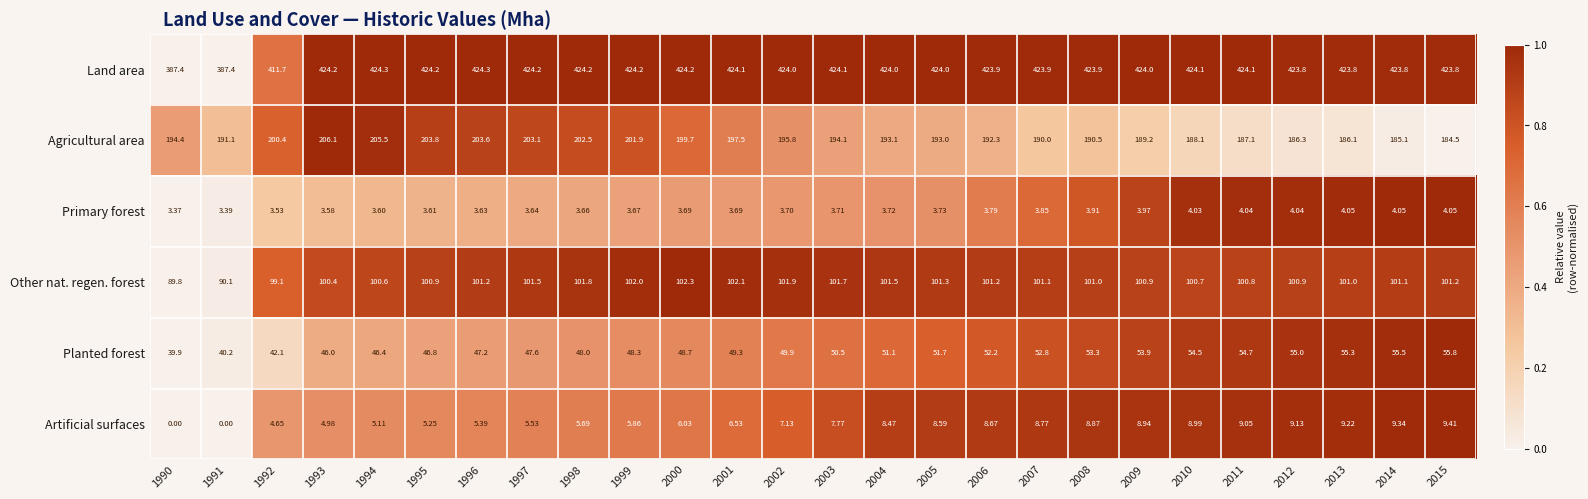

How many series are shown in this chart?

6